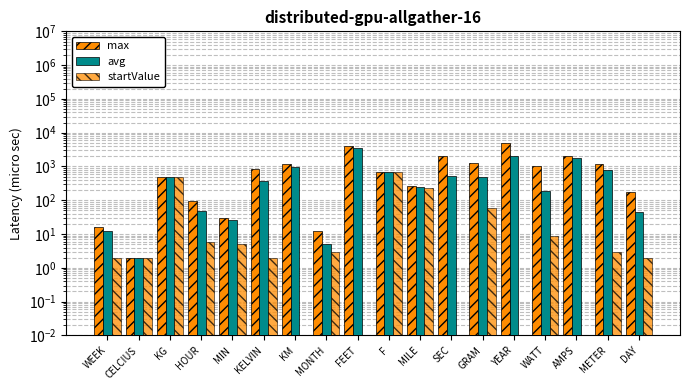

Rank the series at MIN from highest to lowest value.

max, avg, startValue